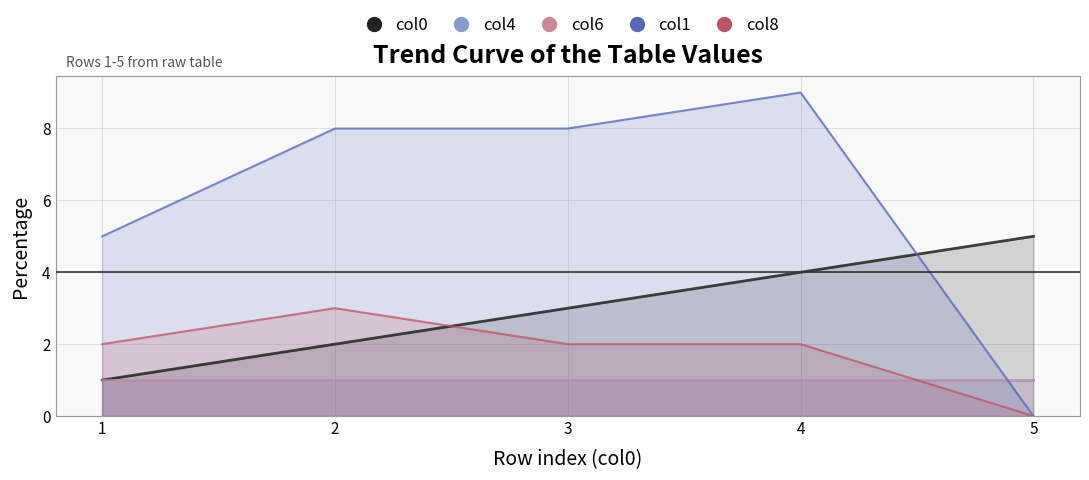

The col8 series shows 2 at 4. True or false?

True